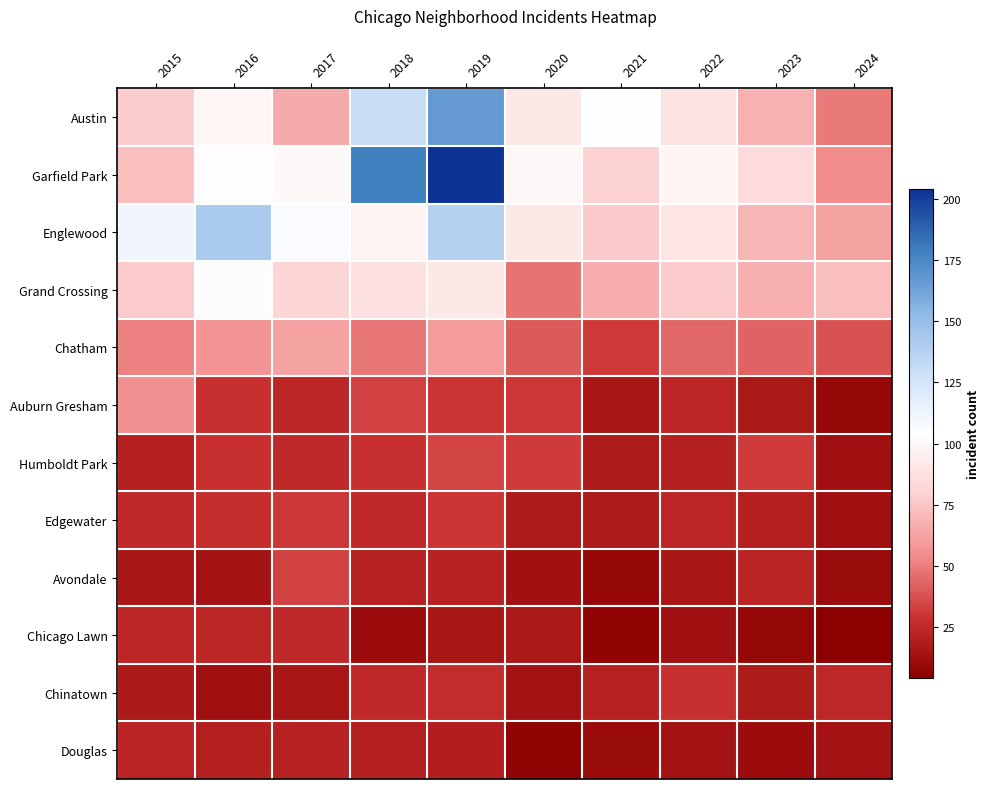

What is the total value across all series at 2022?

534